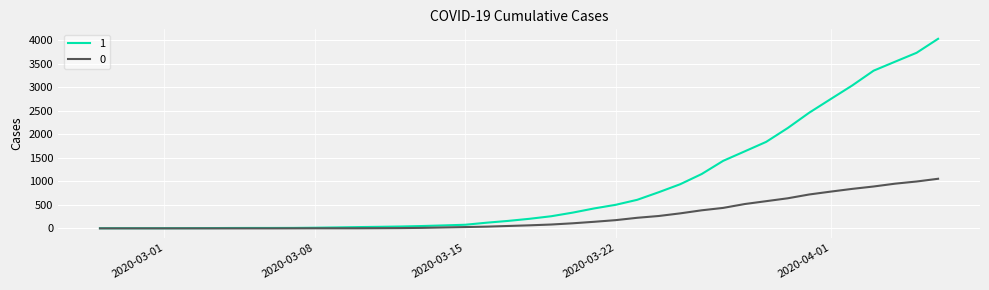

List the series in order of their overall mean, lowest first.

0, 1